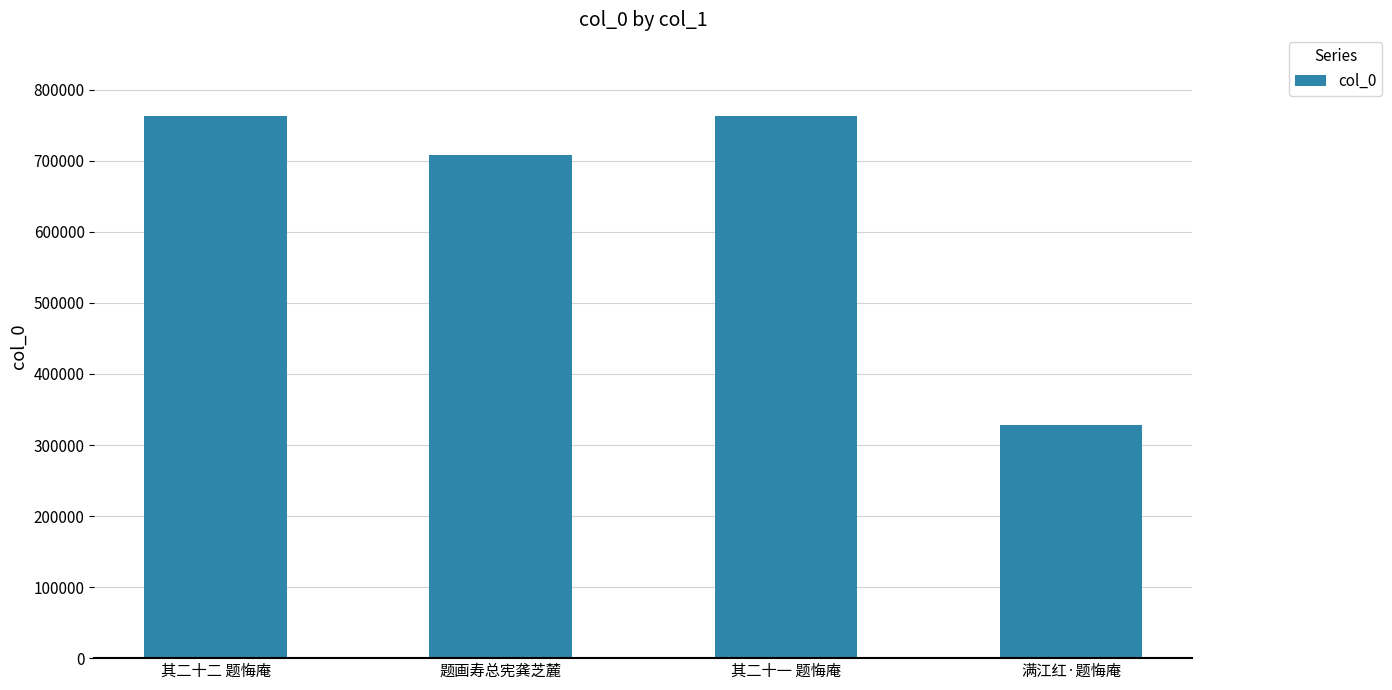

What is the difference between the values at 其二十二 题悔庵 and 其二十一 题悔庵?

1